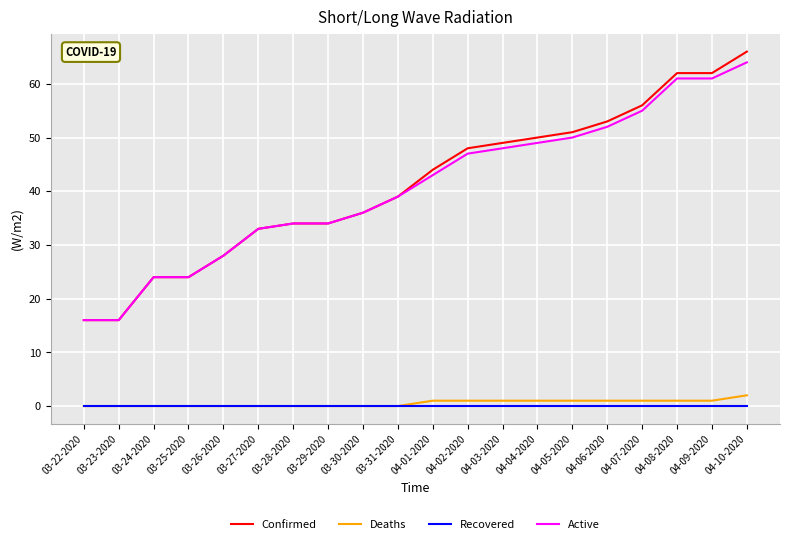

Reading left to right, extract all data points from this chart.

Confirmed: 03-22-2020=16	03-23-2020=16	03-24-2020=24	03-25-2020=24	03-26-2020=28	03-27-2020=33	03-28-2020=34	03-29-2020=34	03-30-2020=36	03-31-2020=39	04-01-2020=44	04-02-2020=48	04-03-2020=49	04-04-2020=50	04-05-2020=51	04-06-2020=53	04-07-2020=56	04-08-2020=62	04-09-2020=62	04-10-2020=66
Deaths: 03-22-2020=0	03-23-2020=0	03-24-2020=0	03-25-2020=0	03-26-2020=0	03-27-2020=0	03-28-2020=0	03-29-2020=0	03-30-2020=0	03-31-2020=0	04-01-2020=1	04-02-2020=1	04-03-2020=1	04-04-2020=1	04-05-2020=1	04-06-2020=1	04-07-2020=1	04-08-2020=1	04-09-2020=1	04-10-2020=2
Recovered: 03-22-2020=0	03-23-2020=0	03-24-2020=0	03-25-2020=0	03-26-2020=0	03-27-2020=0	03-28-2020=0	03-29-2020=0	03-30-2020=0	03-31-2020=0	04-01-2020=0	04-02-2020=0	04-03-2020=0	04-04-2020=0	04-05-2020=0	04-06-2020=0	04-07-2020=0	04-08-2020=0	04-09-2020=0	04-10-2020=0
Active: 03-22-2020=16	03-23-2020=16	03-24-2020=24	03-25-2020=24	03-26-2020=28	03-27-2020=33	03-28-2020=34	03-29-2020=34	03-30-2020=36	03-31-2020=39	04-01-2020=43	04-02-2020=47	04-03-2020=48	04-04-2020=49	04-05-2020=50	04-06-2020=52	04-07-2020=55	04-08-2020=61	04-09-2020=61	04-10-2020=64